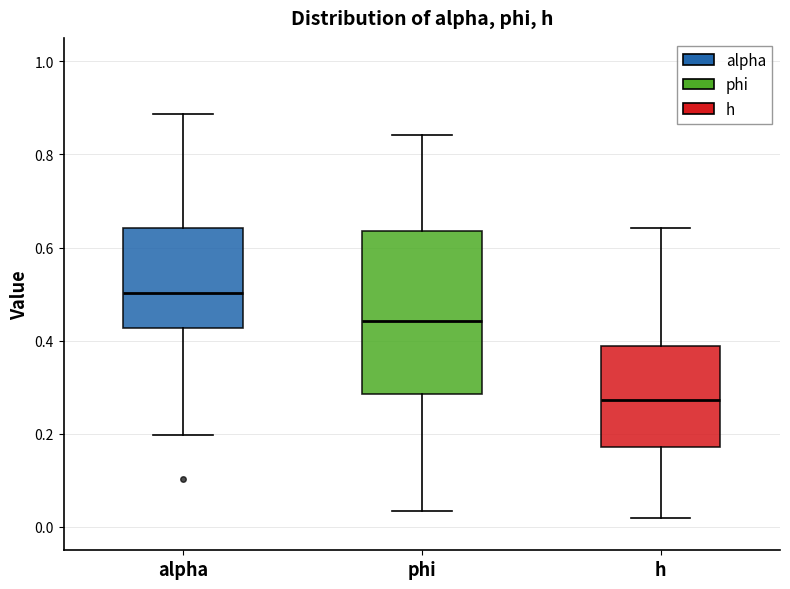

Reading left to right, read every box against the y-axis: the position of its median line, the range the box covers, and the ends of its whiskers. The values are not printed on the chart, so give them approximately, as read against the axis.

alpha: median 0.50, box 0.42 to 0.64, whiskers 0.20 to 0.88
phi: median 0.44, box 0.28 to 0.64, whiskers 0.04 to 0.84
h: median 0.28, box 0.18 to 0.38, whiskers 0.02 to 0.64